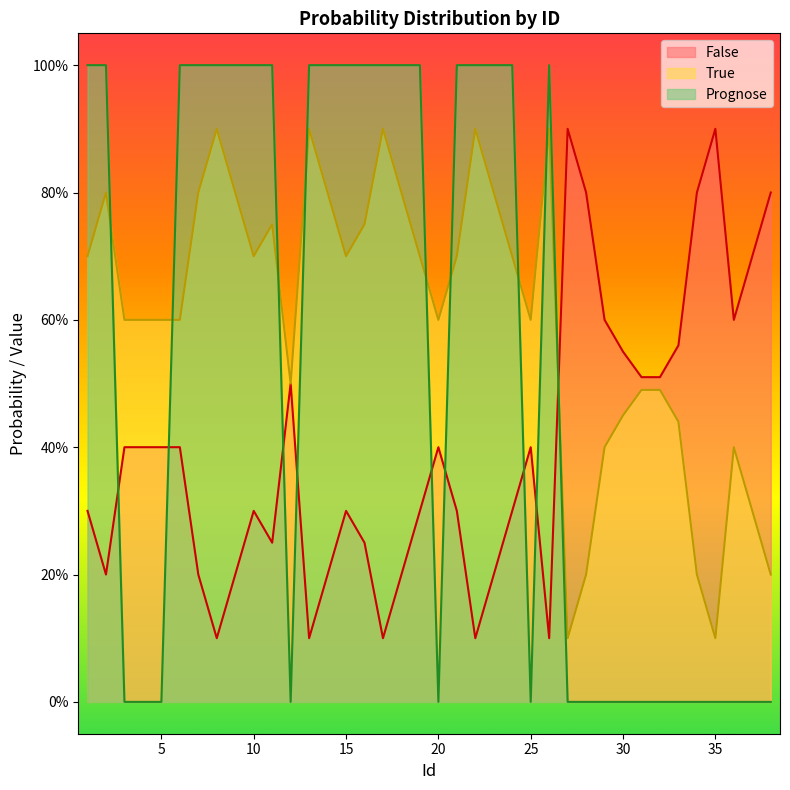

What is the difference between the maximum and minimum values in the Prognose series?

1.0